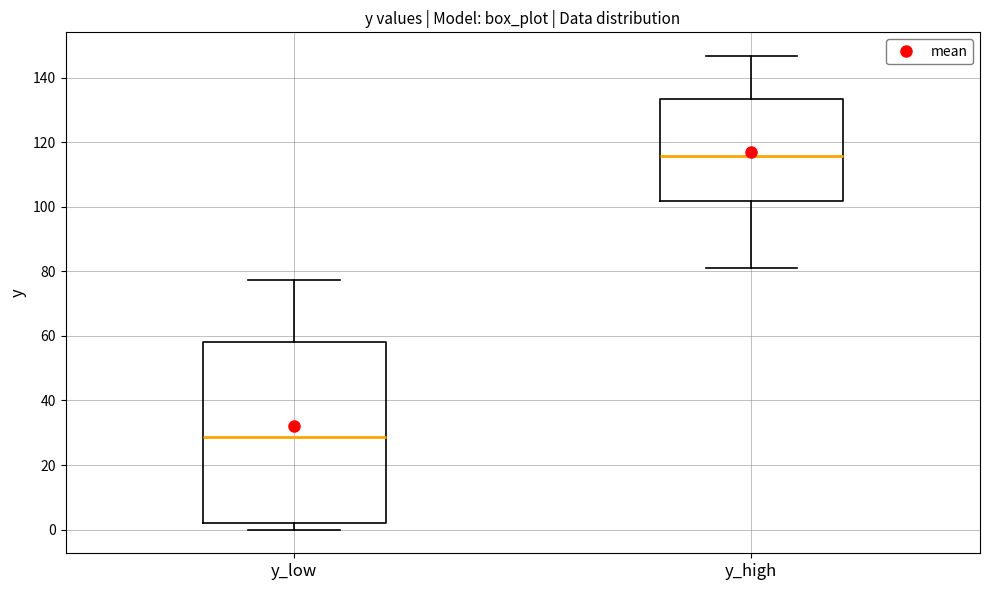

Where is the lower edge of the box for y_low on the y-axis? The values are not printed on the chart, so give them approximately, as read against the axis.

2